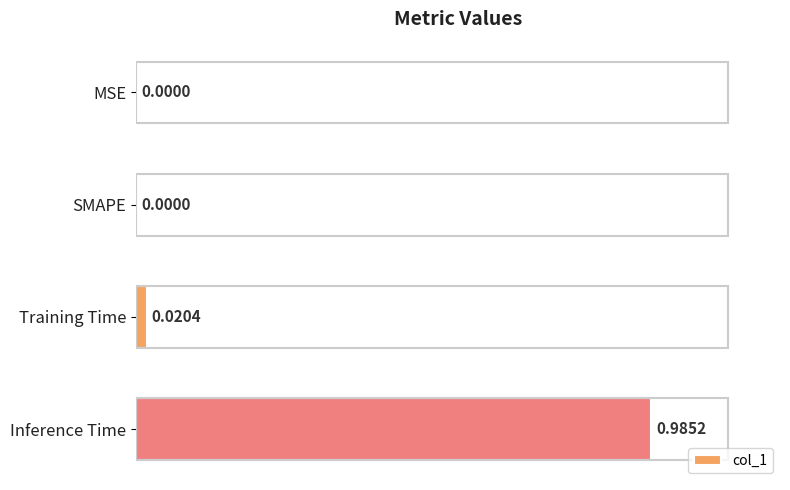

Between Training Time and SMAPE, which is larger?

Training Time